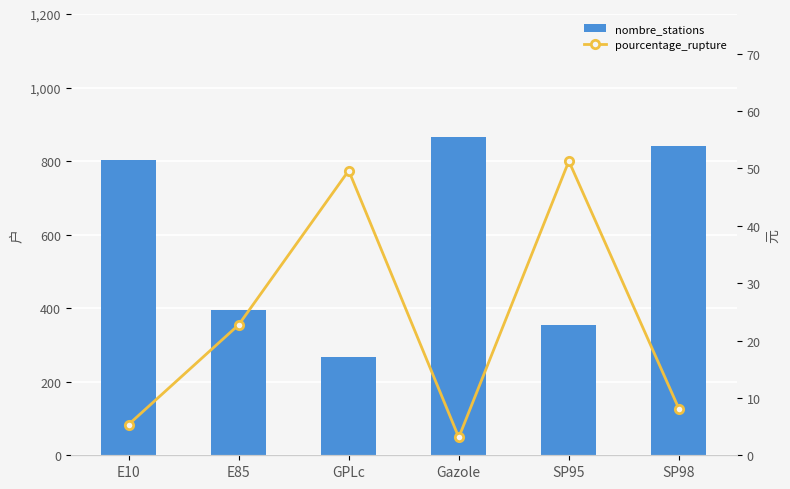

What is the difference between the maximum and second lowest values in the pourcentage_rupture series?

45.9